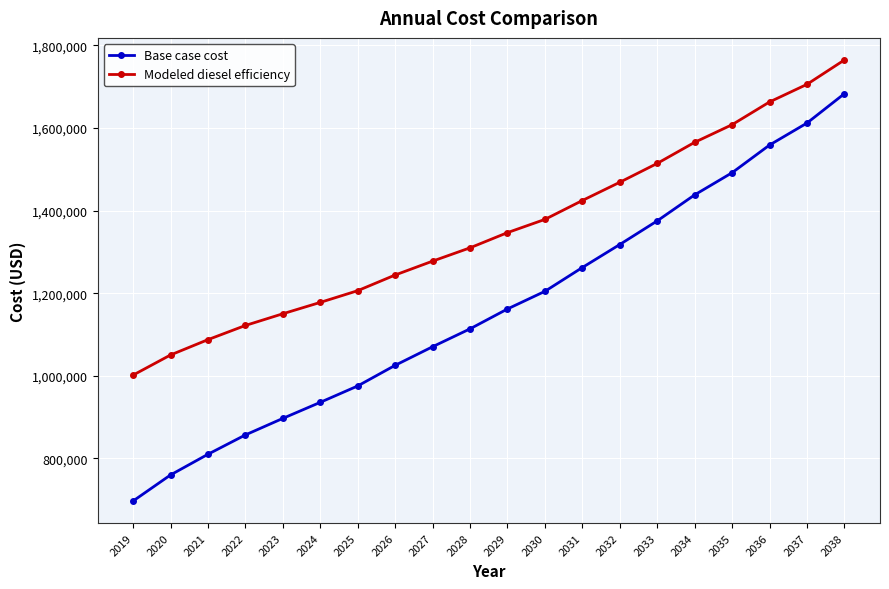

At which label does Modeled diesel efficiency first exceed 1346812?

2029